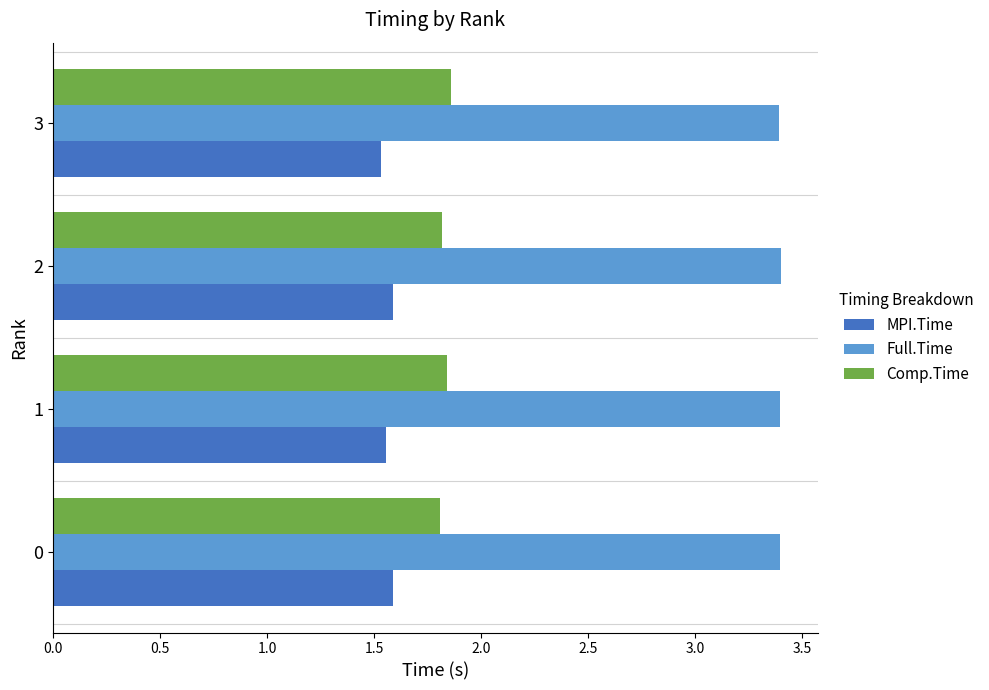

Rank the series by their maximum value, from lowest to highest.

MPI.Time, Comp.Time, Full.Time